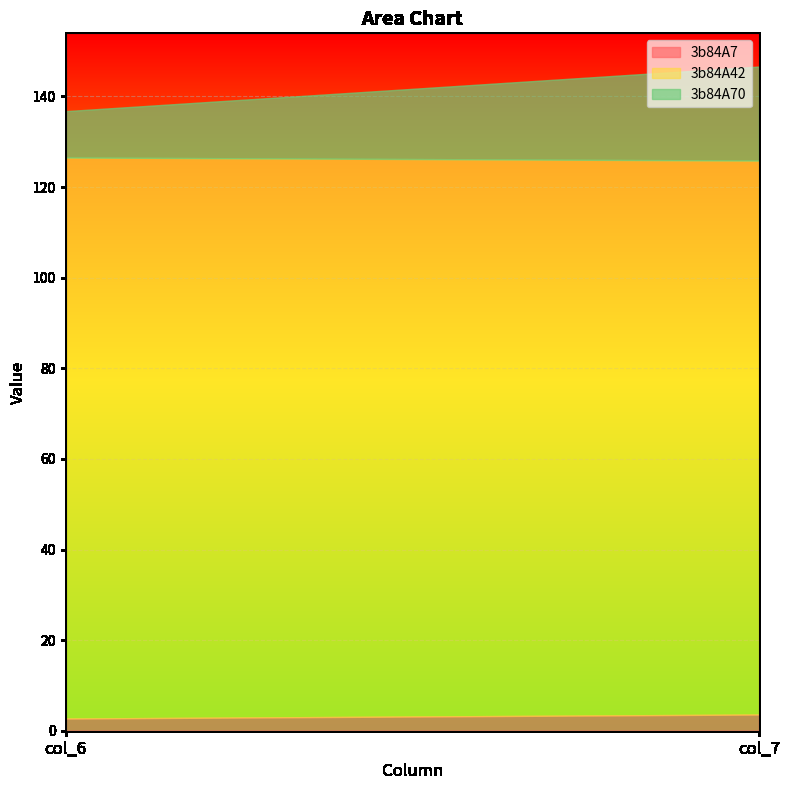

How many data points in 3b84A70 are above 20?

1